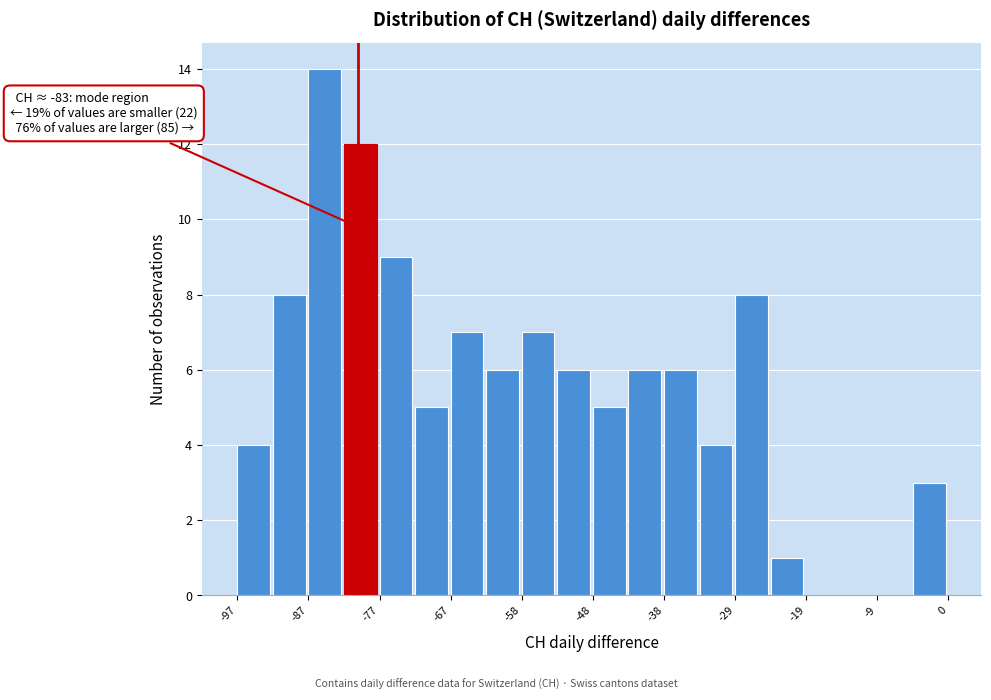

Which range on the x-axis has the tallest bar?

-87 to -82